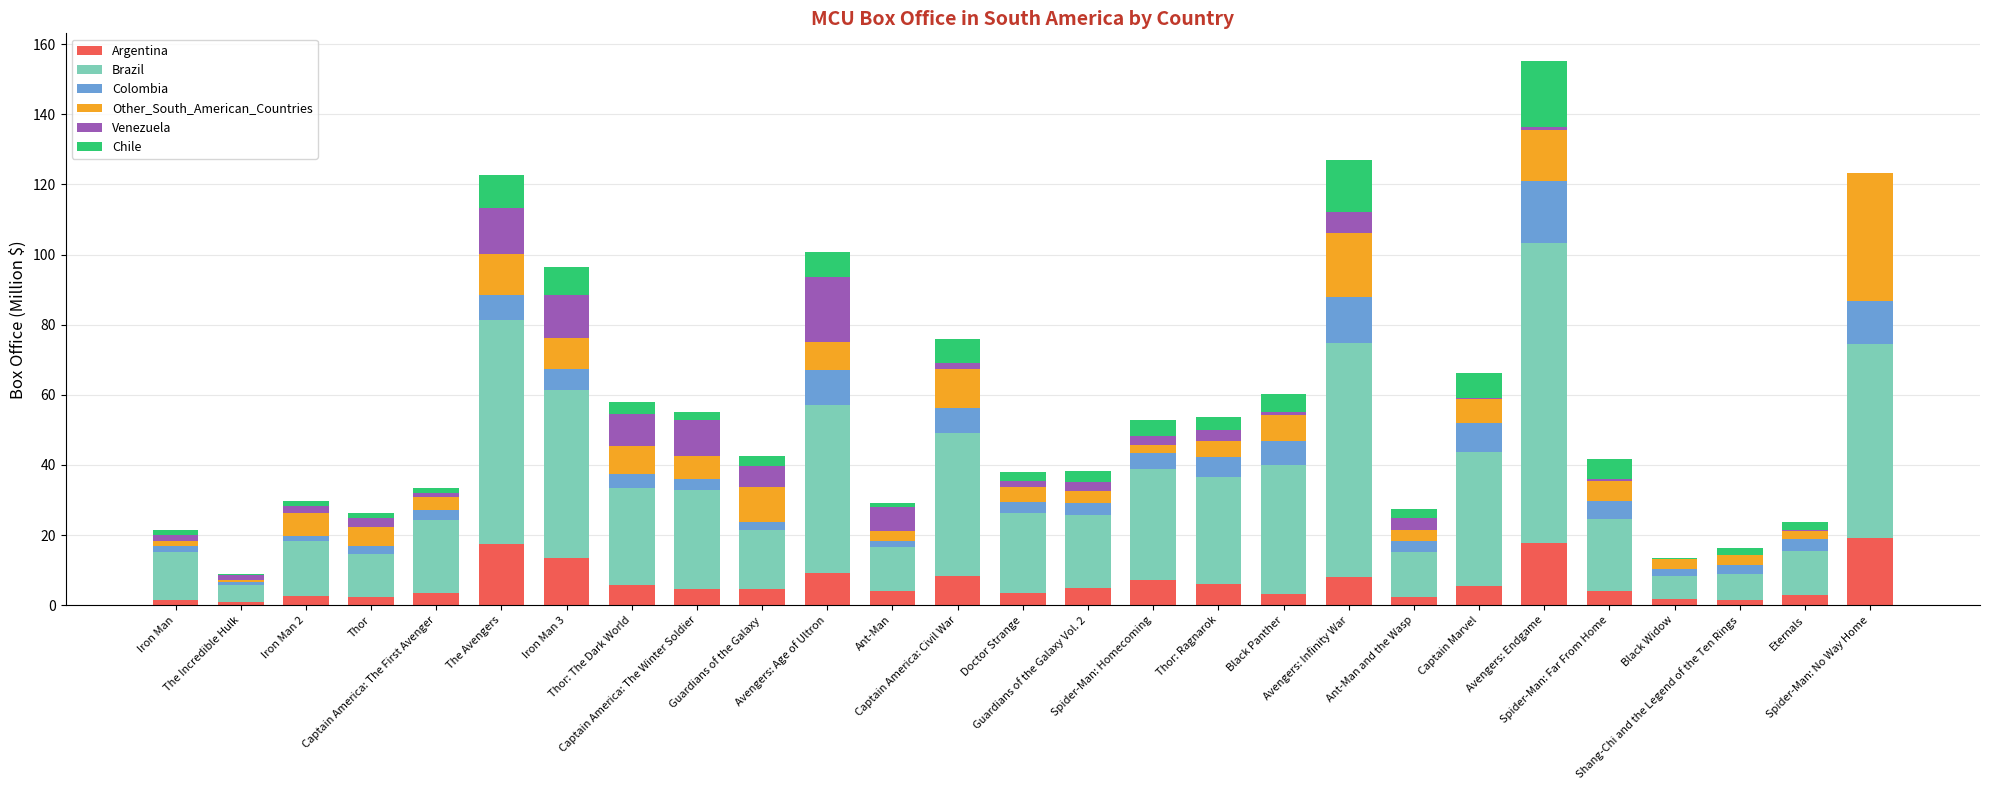

Count the number of categories in the chart.

27